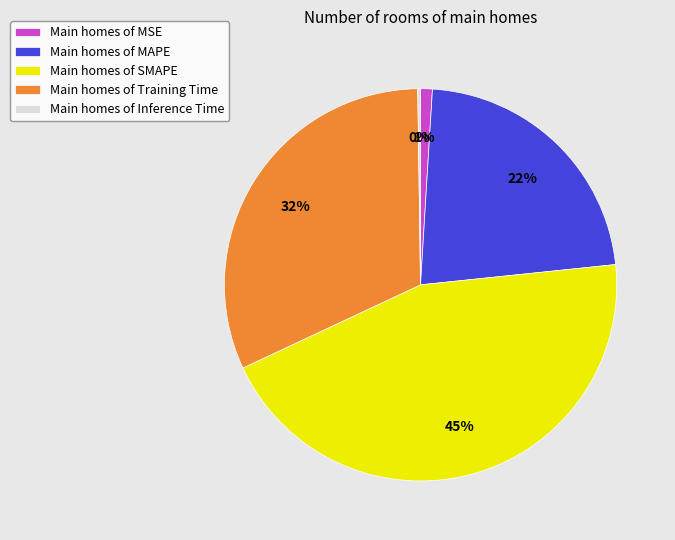

Which category has the biggest portion of the pie?

Main homes of SMAPE